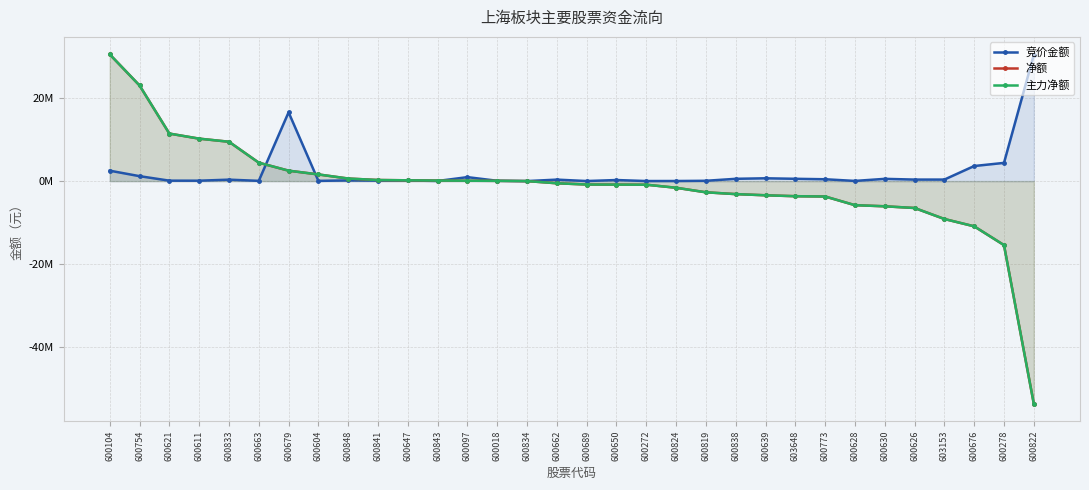

True or false: 竞价金额 has a value of 354530 at 600662.

True